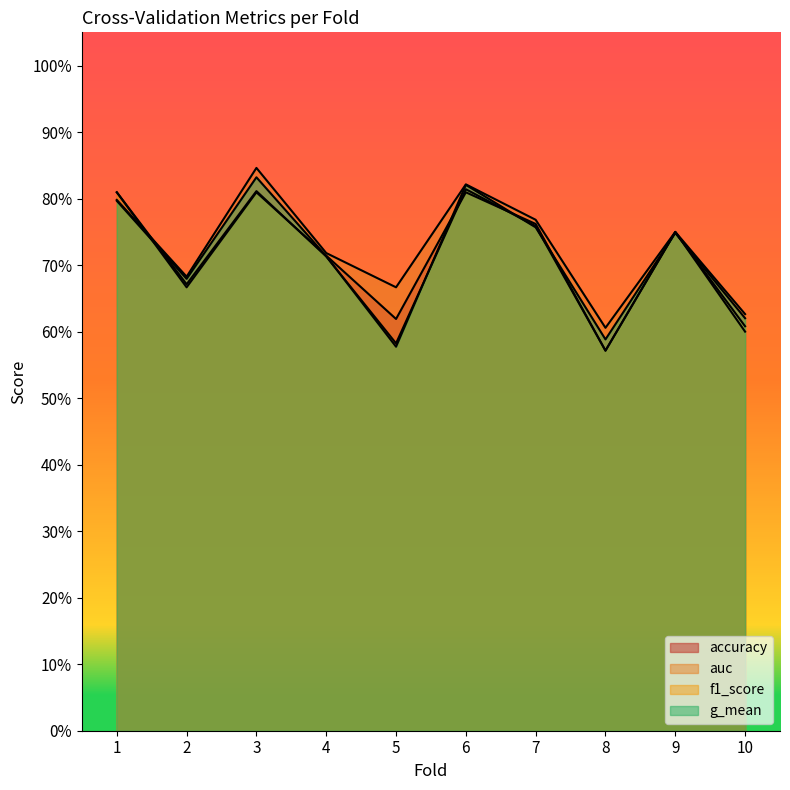

What are all the series names shown in the legend?

accuracy, auc, f1_score, g_mean